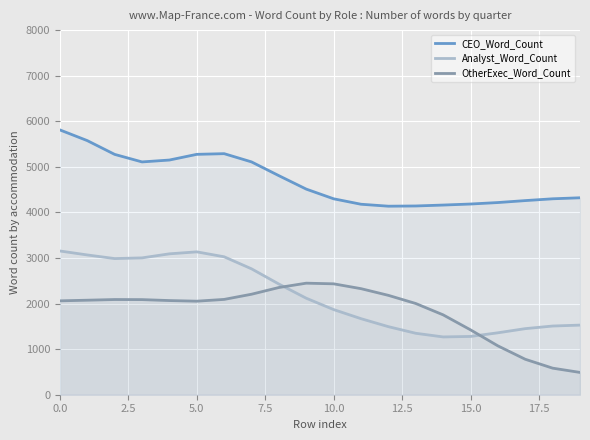

What value does the OtherExec_Word_Count series have at 14?

1752.0